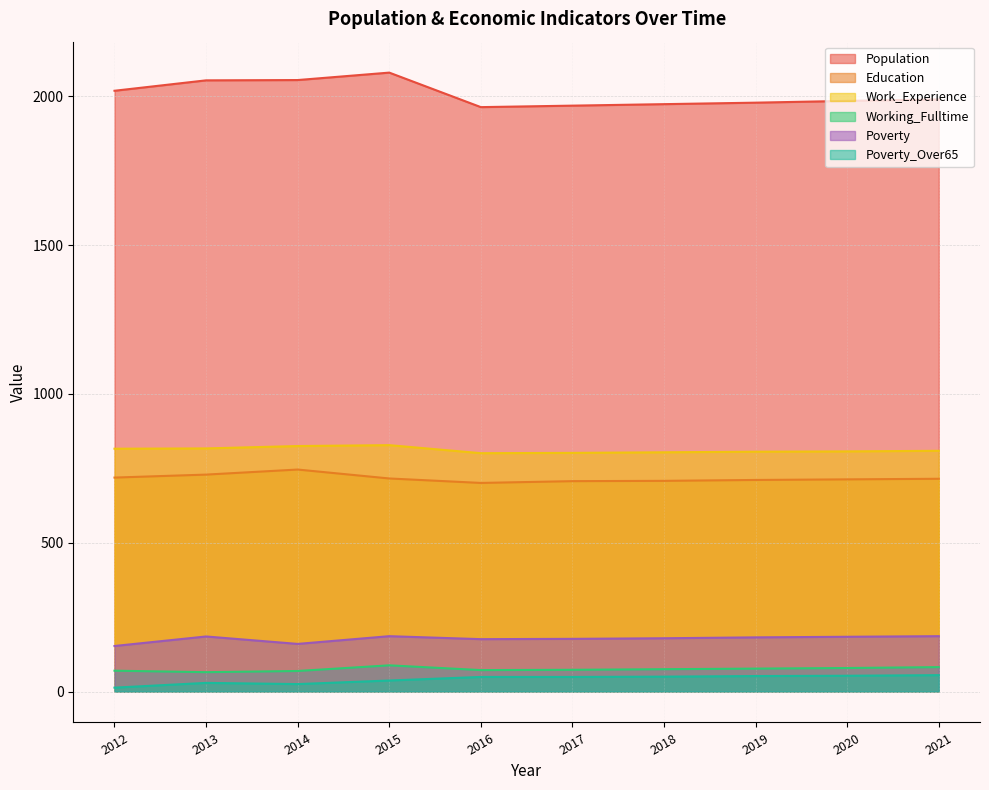

At how many categories does at least one series exceed 582?

10